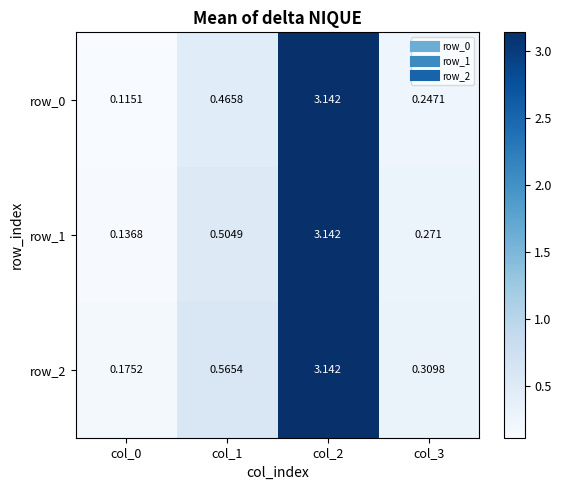

Which series has the largest range (max minus min)?

row_0